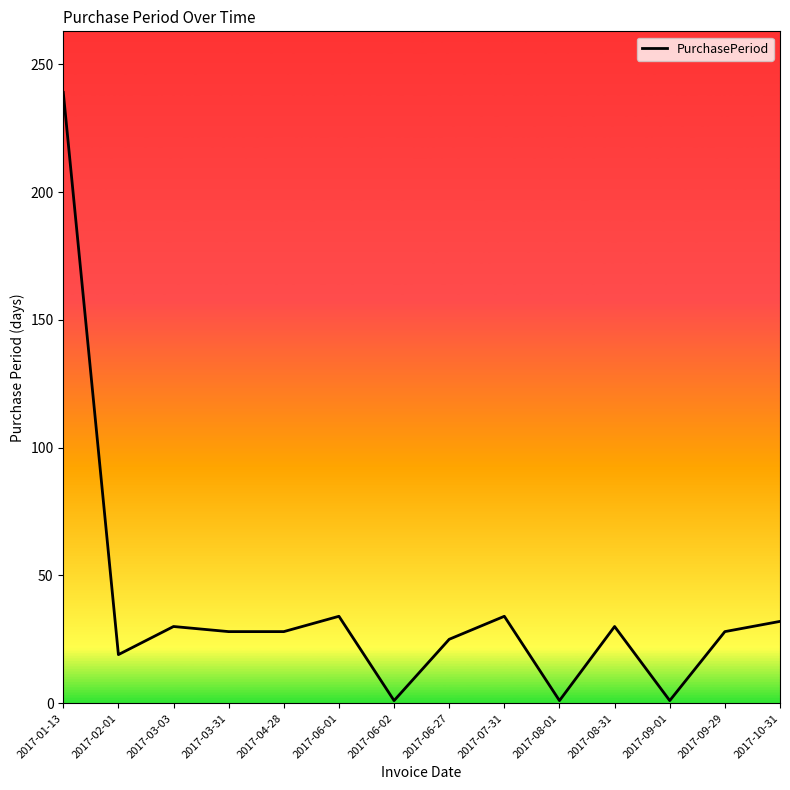

What is the change in value from 2017-03-31 to 2017-10-31?

+4